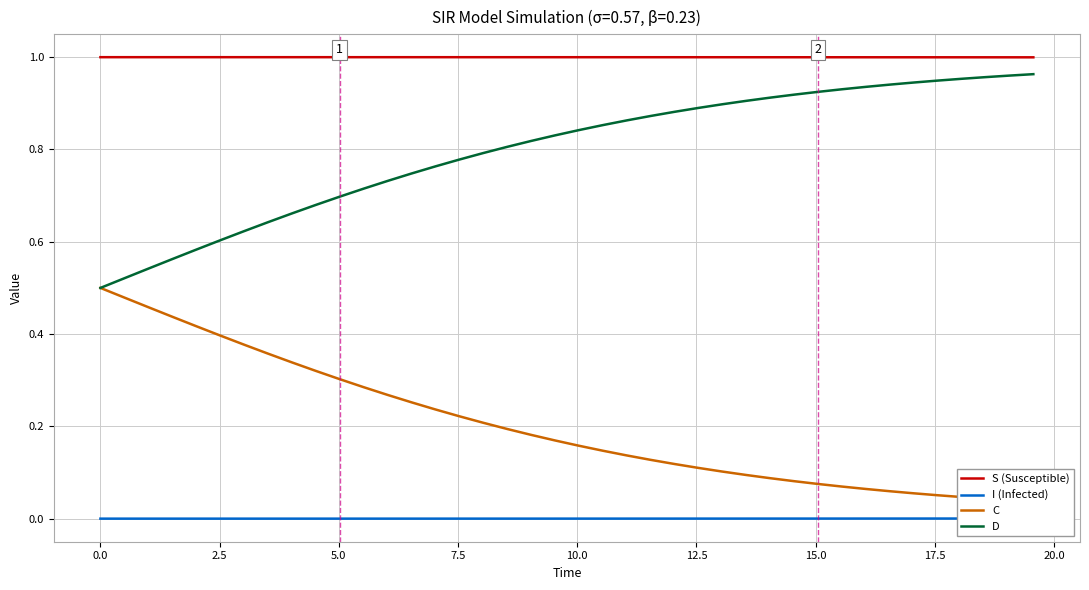

True or false: D and S (Susceptible) intersect in this chart.

False